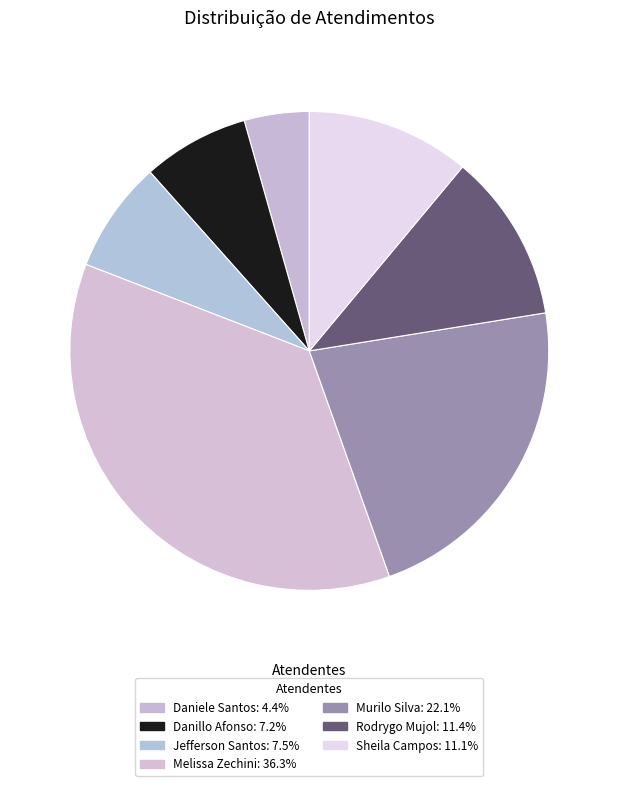

What is the smallest slice in the pie chart?

Daniele Aparecida dos Santos